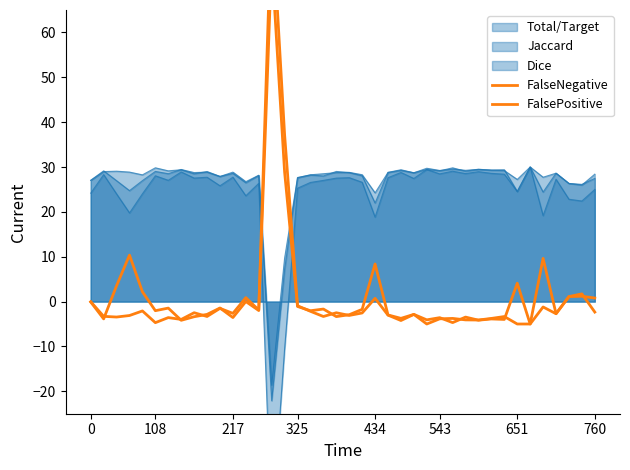

Reading right to left, extract all data points from this chart.

FalseNegative: -2.3	1.7	1.1	-2.7	-1.2	-5.0	4.1	-4.0	-3.9	-4.1	-3.5	-4.7	-3.6	-4.1	-2.9	-3.7	-3.0	8.4	-1.7	-2.9	-3.3	-1.7	-2.0	-1.1	28.9	76.1	-1.9	0.9	-2.6	-1.5	-3.3	-2.5	-4.0	-3.6	-4.7	-2.1	-3.1	-3.4	-3.3	-0.0
FalsePositive: 0.8	1.2	1.1	-2.7	9.6	-5.0	-5.0	-3.3	-3.8	-4.1	-4.1	-3.8	-3.8	-5.0	-2.9	-4.2	-3.0	0.7	-2.5	-3.1	-2.5	-3.3	-2.2	-0.9	37.2	87.3	-2.0	0.0	-3.6	-1.4	-2.9	-3.4	-4.2	-1.5	-2.0	2.2	10.4	3.5	-3.9	-0.1